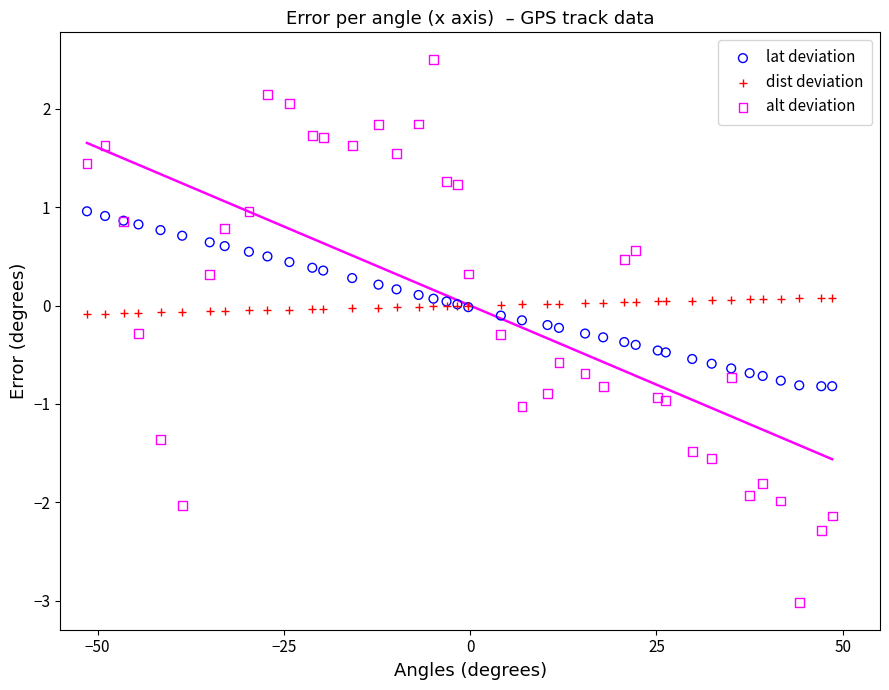

Which series reaches the minimum Y coordinate?

alt deviation